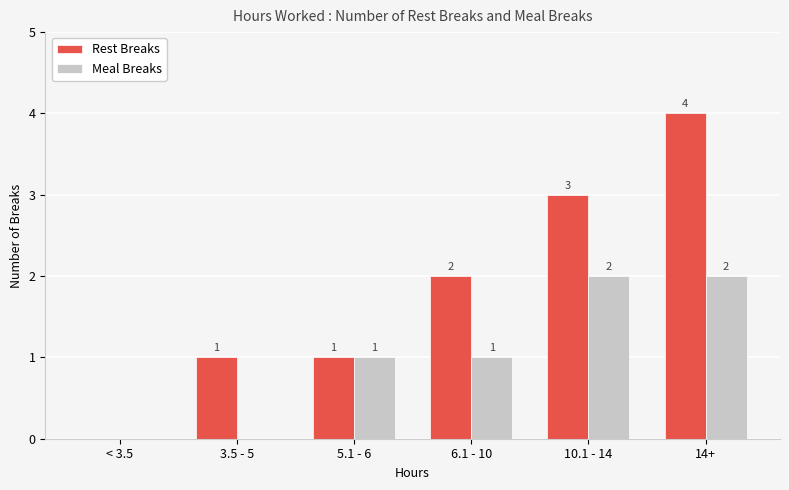

At which label is Rest Breaks closest to 2?

6.1 - 10